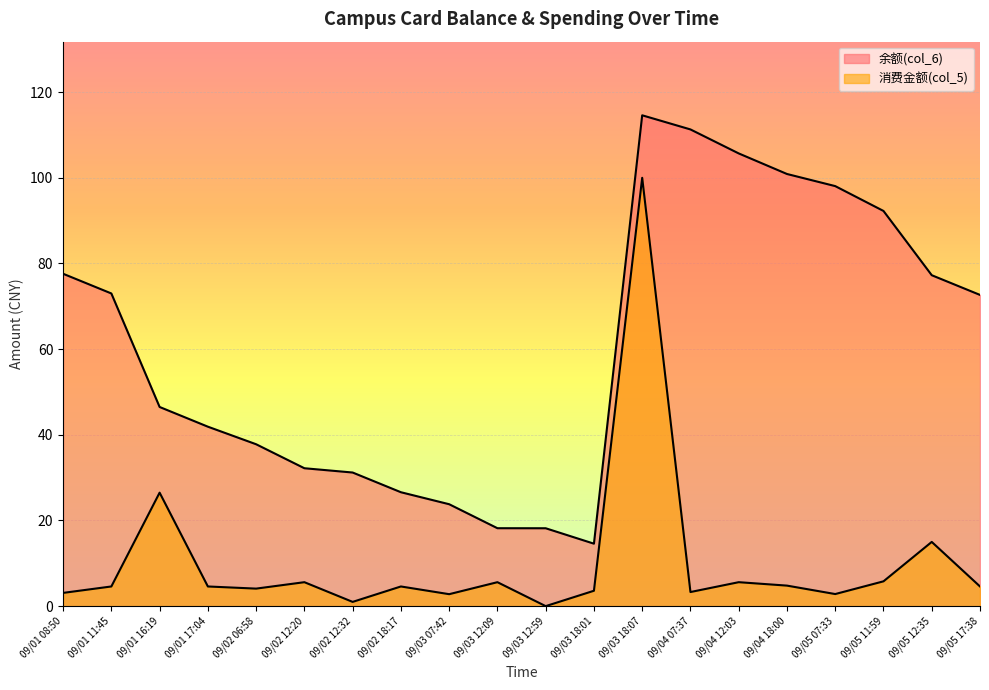

What position from the right is 09/03 07:42?

12